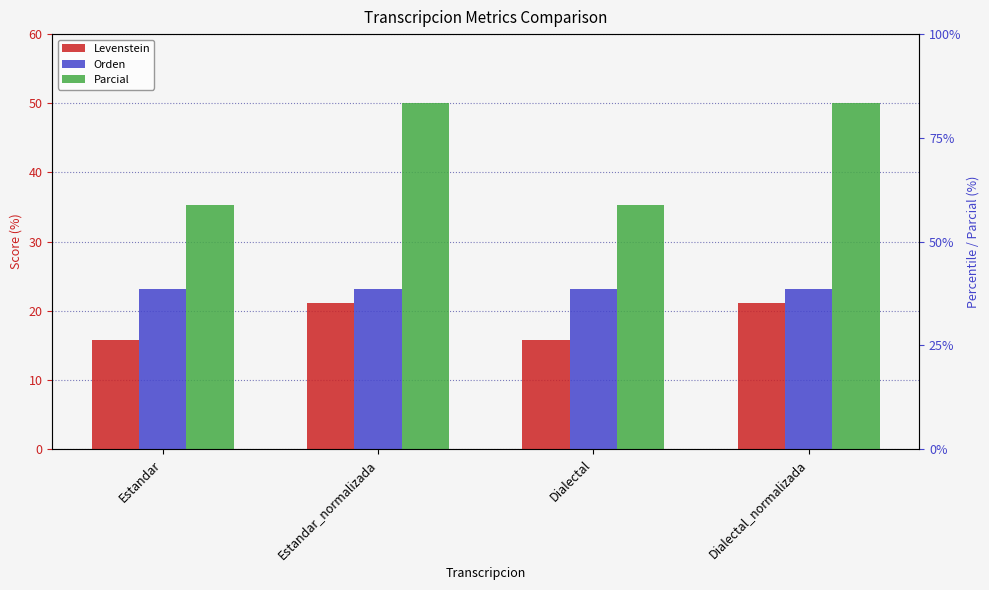

What value does the Levenstein series have at Estandar?

15.8